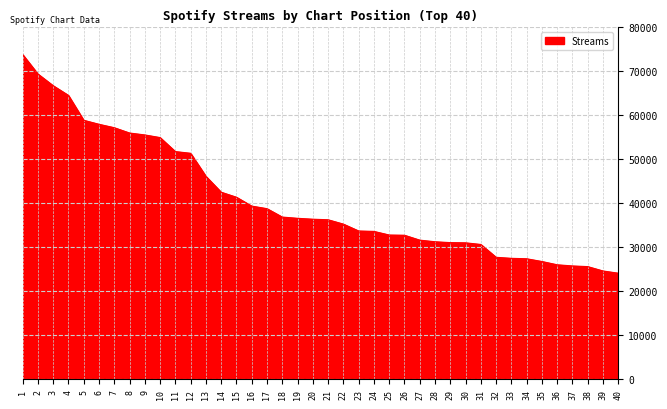

How many lines are shown in the chart?

1